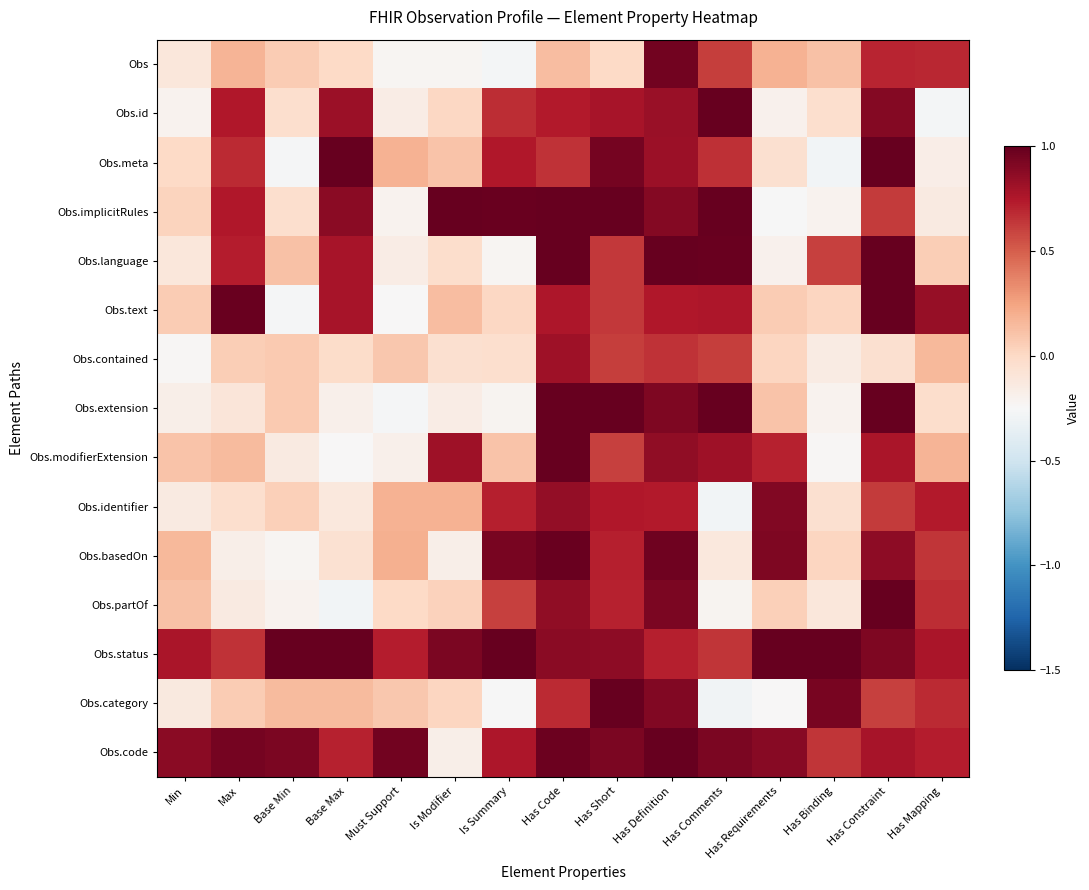

Reading left to right, list all the values displayed in this chart.

Obs: Min=-0.1	Max=0.2	Base Min=0.1	Base Max=-0.0	Must Support=-0.2	Is Modifier=-0.2	Is Summary=-0.3	Has Code=0.1	Has Short=0.0	Has Definition=1.0	Has Comments=0.6	Has Requirements=0.2	Has Binding=0.1	Has Constraint=0.7	Has Mapping=0.7
Obs.id: Min=-0.2	Max=0.8	Base Min=-0.0	Base Max=0.8	Must Support=-0.2	Is Modifier=0.0	Is Summary=0.7	Has Code=0.7	Has Short=0.8	Has Definition=0.8	Has Comments=1.0	Has Requirements=-0.2	Has Binding=-0.0	Has Constraint=0.9	Has Mapping=-0.3
Obs.meta: Min=0.0	Max=0.7	Base Min=-0.3	Base Max=1.1	Must Support=0.2	Is Modifier=0.1	Is Summary=0.8	Has Code=0.6	Has Short=0.9	Has Definition=0.8	Has Comments=0.7	Has Requirements=-0.1	Has Binding=-0.3	Has Constraint=1.1	Has Mapping=-0.2
Obs.implicitRules: Min=0.0	Max=0.8	Base Min=-0.0	Base Max=0.9	Must Support=-0.2	Is Modifier=1.1	Is Summary=1.0	Has Code=1.1	Has Short=1.0	Has Definition=0.9	Has Comments=1.1	Has Requirements=-0.3	Has Binding=-0.2	Has Constraint=0.6	Has Mapping=-0.1
Obs.language: Min=-0.1	Max=0.7	Base Min=0.1	Base Max=0.8	Must Support=-0.2	Is Modifier=-0.0	Is Summary=-0.2	Has Code=1.0	Has Short=0.6	Has Definition=1.1	Has Comments=1.0	Has Requirements=-0.2	Has Binding=0.6	Has Constraint=1.0	Has Mapping=0.1
Obs.text: Min=0.1	Max=1.0	Base Min=-0.3	Base Max=0.8	Must Support=-0.2	Is Modifier=0.1	Is Summary=0.0	Has Code=0.8	Has Short=0.6	Has Definition=0.8	Has Comments=0.8	Has Requirements=0.1	Has Binding=0.0	Has Constraint=1.0	Has Mapping=0.8
Obs.contained: Min=-0.2	Max=0.1	Base Min=0.1	Base Max=-0.0	Must Support=0.1	Is Modifier=-0.1	Is Summary=-0.0	Has Code=0.8	Has Short=0.6	Has Definition=0.7	Has Comments=0.6	Has Requirements=0.0	Has Binding=-0.1	Has Constraint=-0.0	Has Mapping=0.2
Obs.extension: Min=-0.2	Max=-0.1	Base Min=0.1	Base Max=-0.2	Must Support=-0.3	Is Modifier=-0.2	Is Summary=-0.2	Has Code=1.1	Has Short=1.0	Has Definition=0.9	Has Comments=1.0	Has Requirements=0.1	Has Binding=-0.2	Has Constraint=1.0	Has Mapping=-0.0
Obs.modifierExtension: Min=0.1	Max=0.1	Base Min=-0.1	Base Max=-0.2	Must Support=-0.2	Is Modifier=0.8	Is Summary=0.1	Has Code=1.0	Has Short=0.6	Has Definition=0.9	Has Comments=0.8	Has Requirements=0.7	Has Binding=-0.2	Has Constraint=0.8	Has Mapping=0.2
Obs.identifier: Min=-0.1	Max=-0.0	Base Min=0.1	Base Max=-0.1	Must Support=0.2	Is Modifier=0.2	Is Summary=0.7	Has Code=0.8	Has Short=0.8	Has Definition=0.7	Has Comments=-0.3	Has Requirements=0.9	Has Binding=-0.0	Has Constraint=0.6	Has Mapping=0.7
Obs.basedOn: Min=0.2	Max=-0.2	Base Min=-0.2	Base Max=-0.1	Must Support=0.2	Is Modifier=-0.2	Is Summary=0.9	Has Code=1.0	Has Short=0.7	Has Definition=1.0	Has Comments=-0.1	Has Requirements=0.9	Has Binding=0.0	Has Constraint=0.9	Has Mapping=0.6
Obs.partOf: Min=0.1	Max=-0.1	Base Min=-0.2	Base Max=-0.3	Must Support=-0.0	Is Modifier=0.0	Is Summary=0.6	Has Code=0.9	Has Short=0.7	Has Definition=0.9	Has Comments=-0.2	Has Requirements=0.0	Has Binding=-0.1	Has Constraint=1.1	Has Mapping=0.7
Obs.status: Min=0.8	Max=0.7	Base Min=1.1	Base Max=1.0	Must Support=0.7	Is Modifier=0.9	Is Summary=1.0	Has Code=0.9	Has Short=0.9	Has Definition=0.7	Has Comments=0.6	Has Requirements=1.0	Has Binding=1.1	Has Constraint=0.9	Has Mapping=0.8
Obs.category: Min=-0.1	Max=0.1	Base Min=0.1	Base Max=0.1	Must Support=0.1	Is Modifier=0.0	Is Summary=-0.3	Has Code=0.7	Has Short=1.0	Has Definition=0.9	Has Comments=-0.3	Has Requirements=-0.2	Has Binding=0.9	Has Constraint=0.6	Has Mapping=0.7
Obs.code: Min=0.9	Max=0.9	Base Min=0.9	Base Max=0.7	Must Support=1.0	Is Modifier=-0.2	Is Summary=0.8	Has Code=1.0	Has Short=0.9	Has Definition=1.0	Has Comments=0.9	Has Requirements=0.9	Has Binding=0.6	Has Constraint=0.8	Has Mapping=0.7